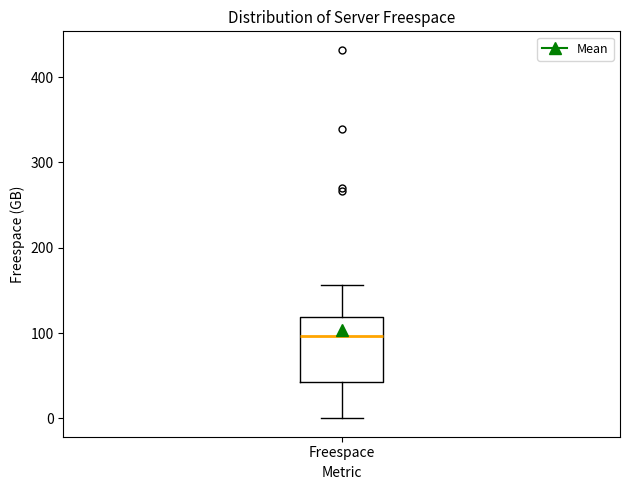

Transcribe this box plot: give where the median line is, the range the box spans, and where the two whiskers end, as read against the y-axis. The values are not printed on the chart, so give them approximately, as read against the axis.

median 100, box 40 to 120, whiskers 0 to 160